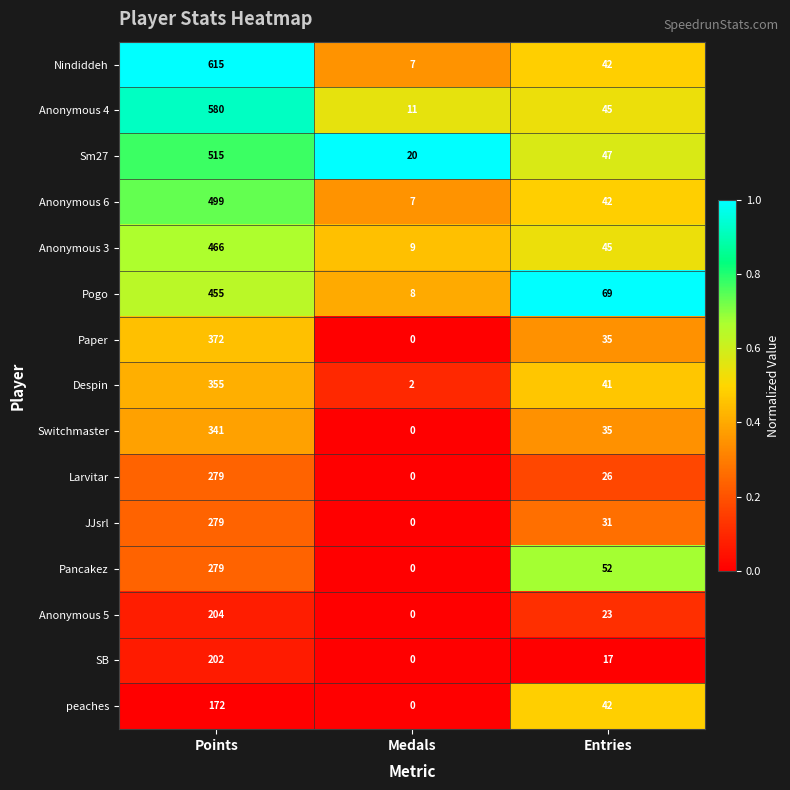

What is the total value across all series at Entries?

592